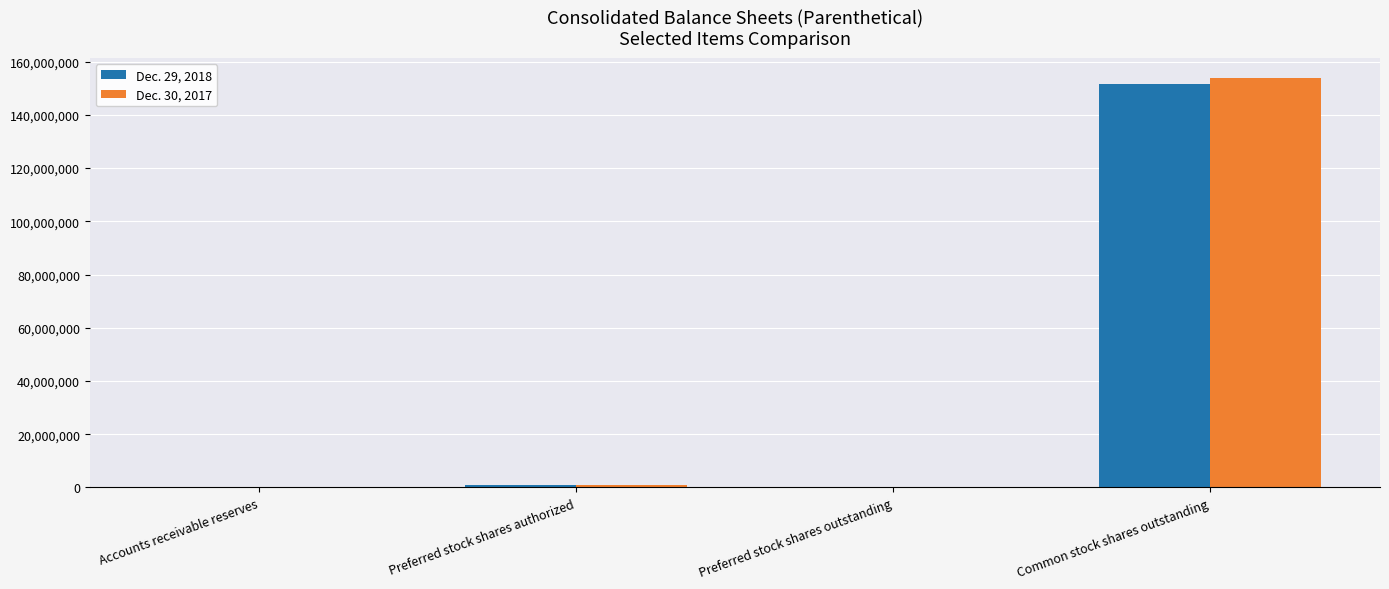

Does the chart contain stacked bars?

No